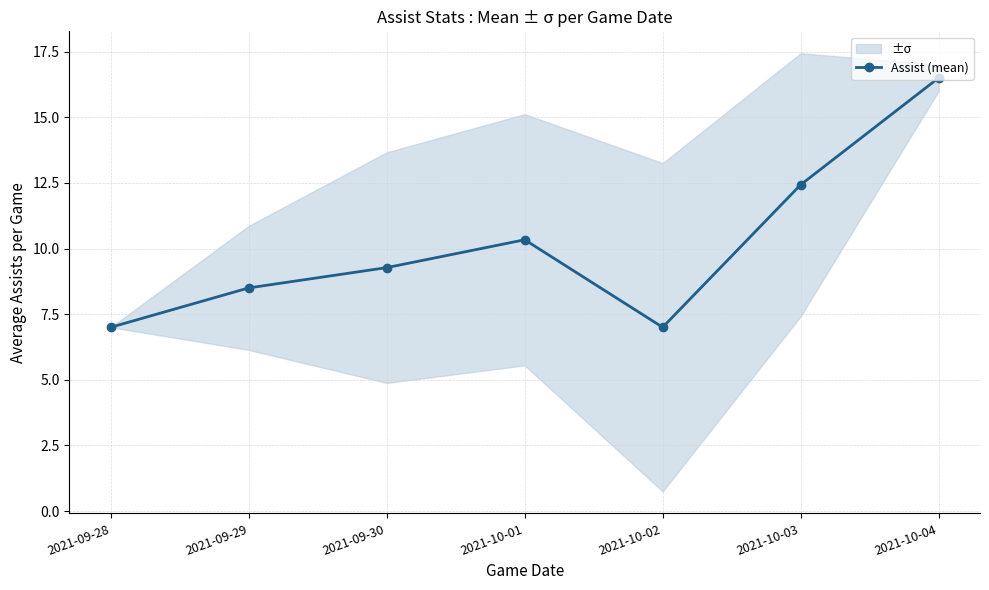

What is the smallest value displayed?

7.0